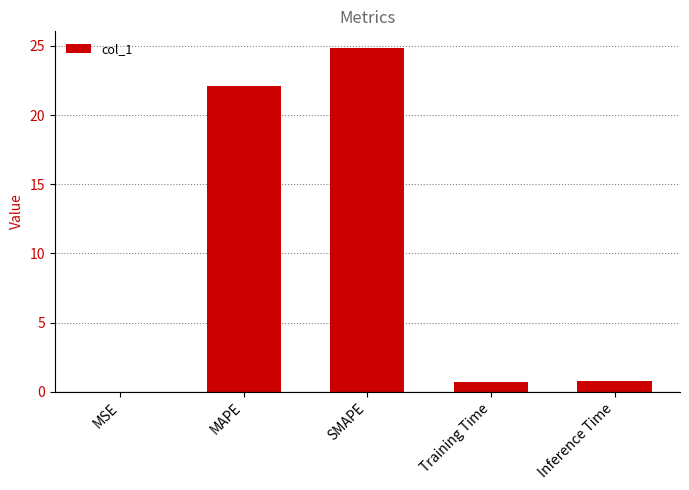

Approximately how many times larger is the value at SMAPE compared to MAPE?

1.1